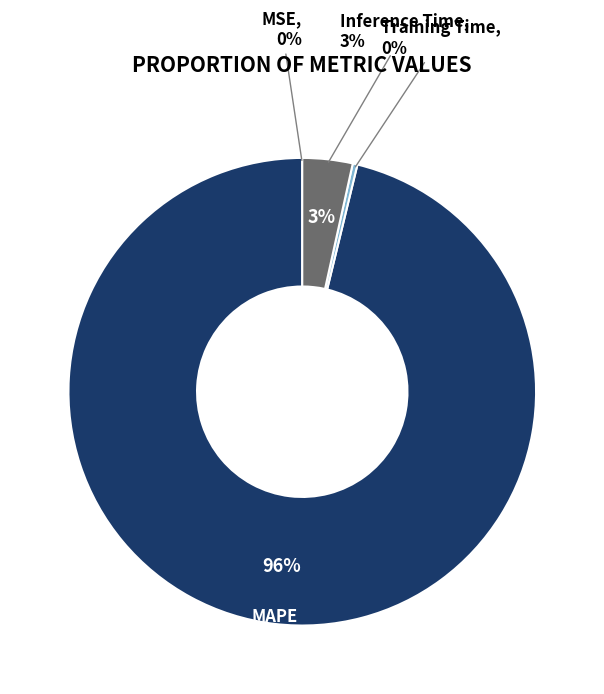

How many slices are in this pie chart?

4